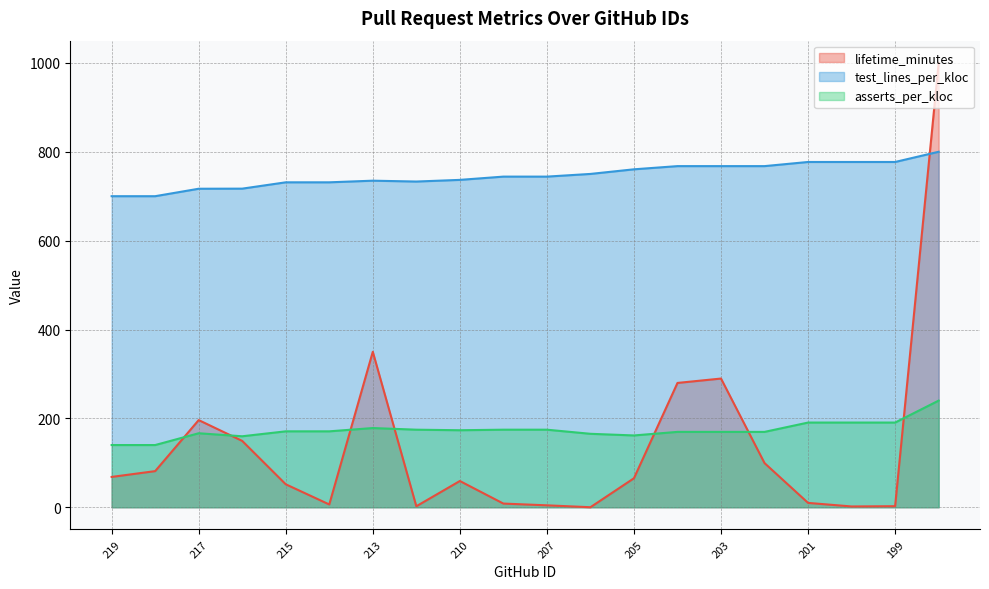

How many distinct data groups are displayed?

3